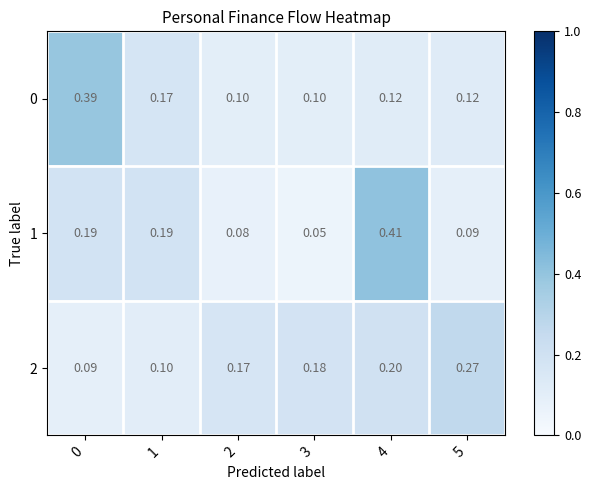

Which series has the largest range (max minus min)?

1